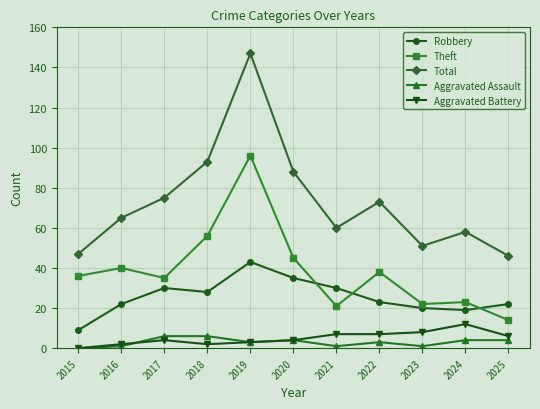

What value does the Theft series have at 2023, to the nearest 5?

20